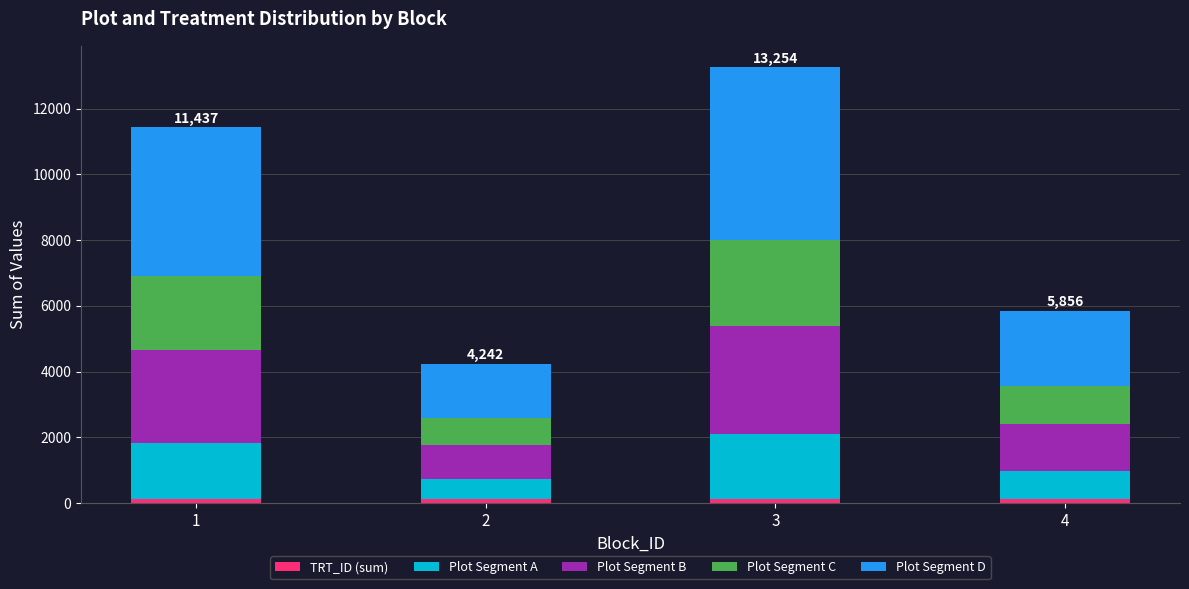

How many bars are there in total?

4